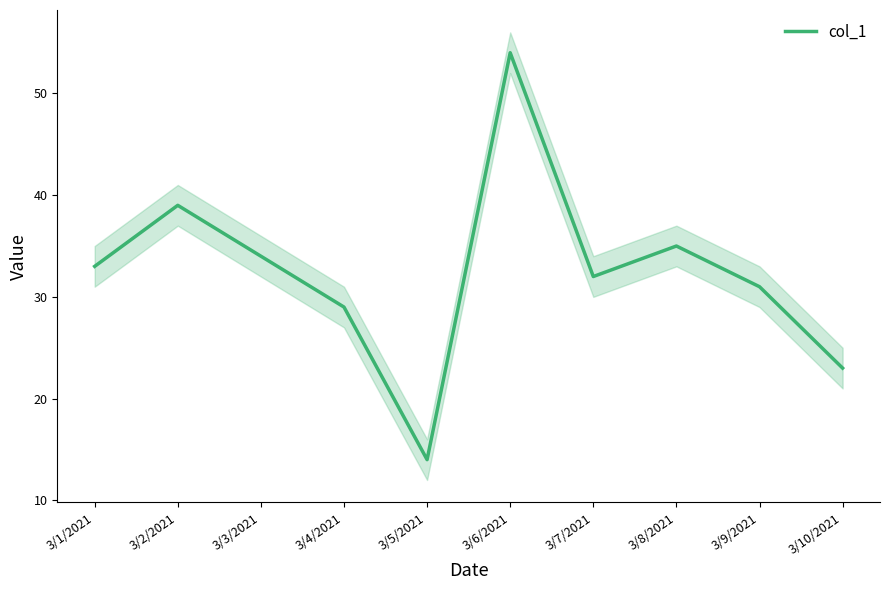

What is the value of the 7th point from the left?

32